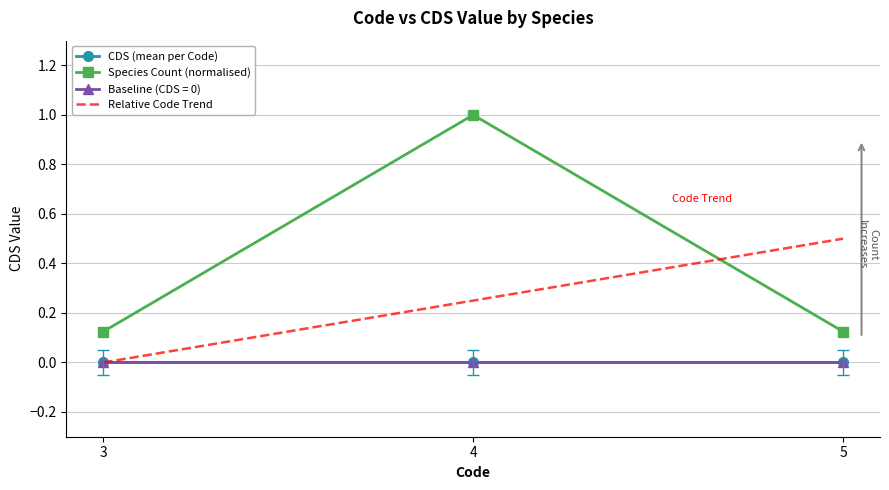

What is the value of the Species Count (normalised) point at the 3rd from the left?

0.1